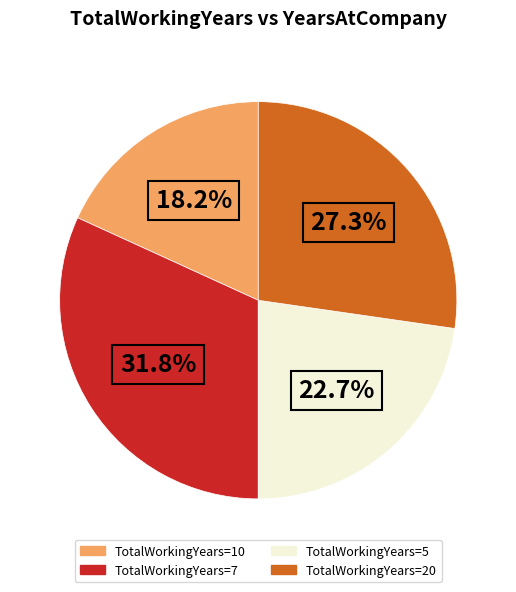

To the nearest percent, what is the average slice percentage?

25%